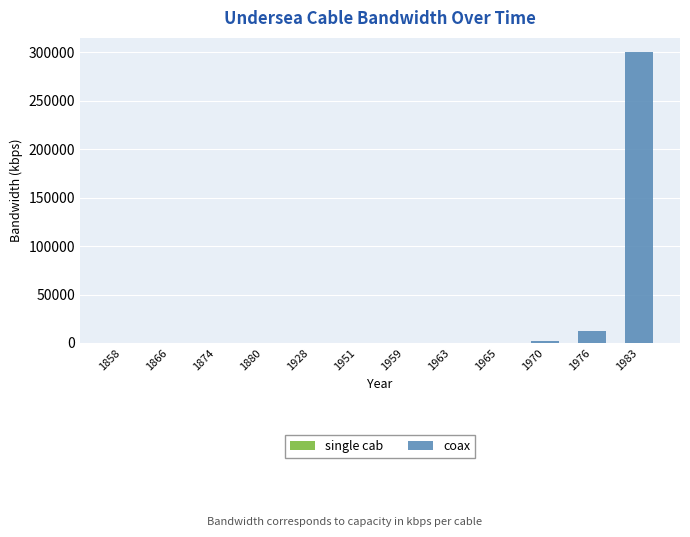

Is it true that Coax equals 99475.7 at 1928?

False